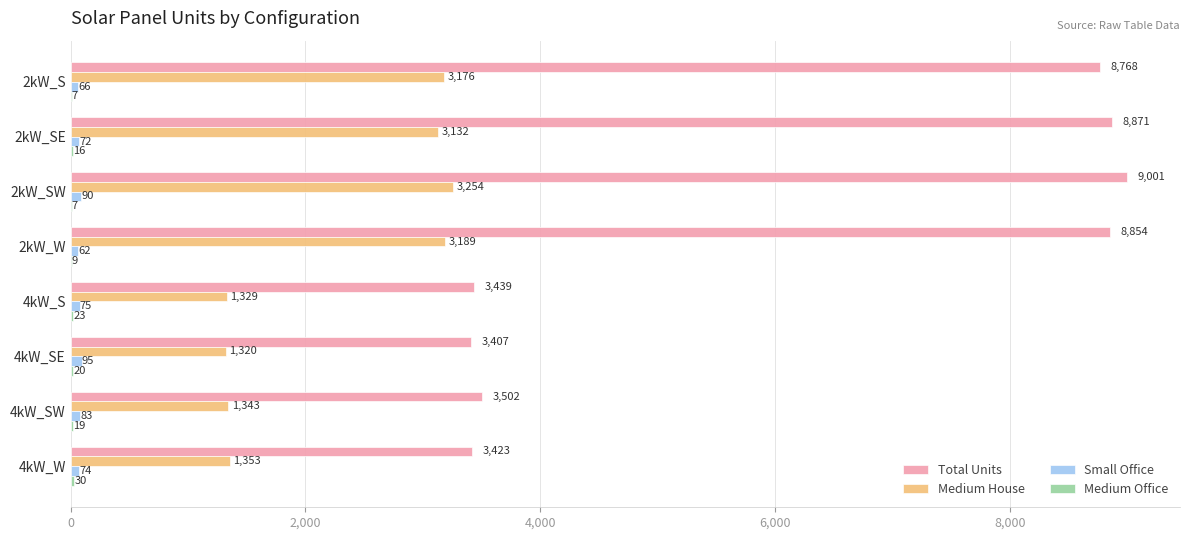

What is the sum of all Small Office values?

617